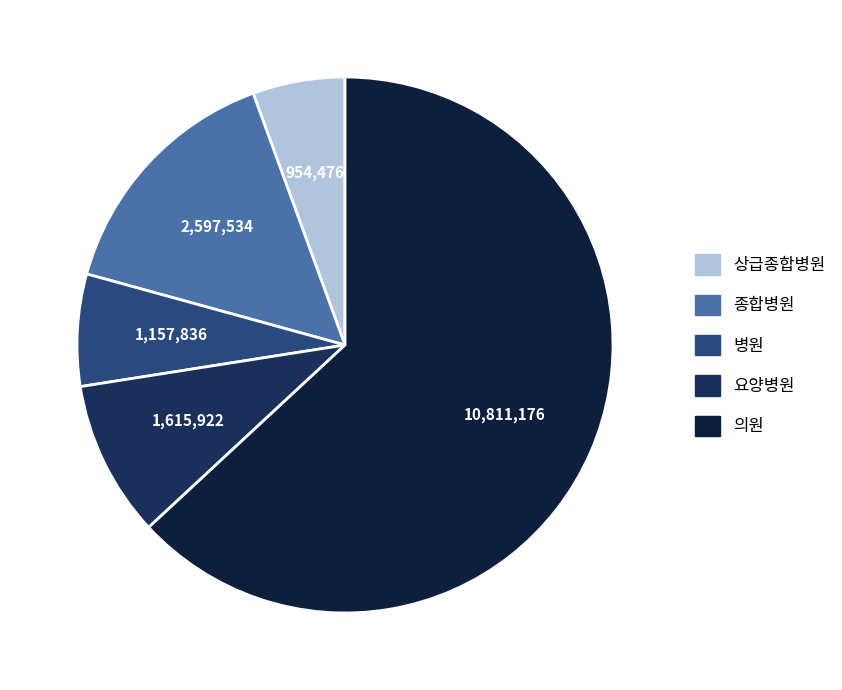

How many segments does this pie chart have?

5